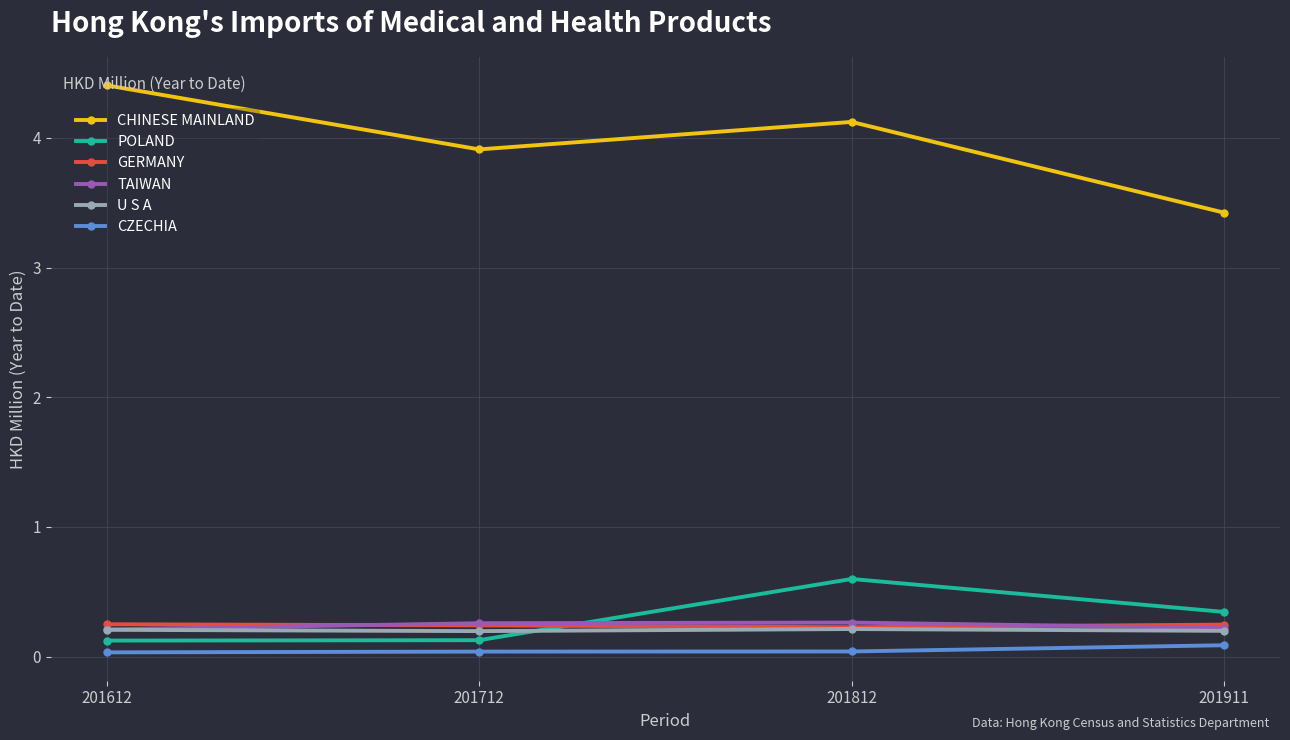

Which label corresponds to the largest value in the chart?

201612